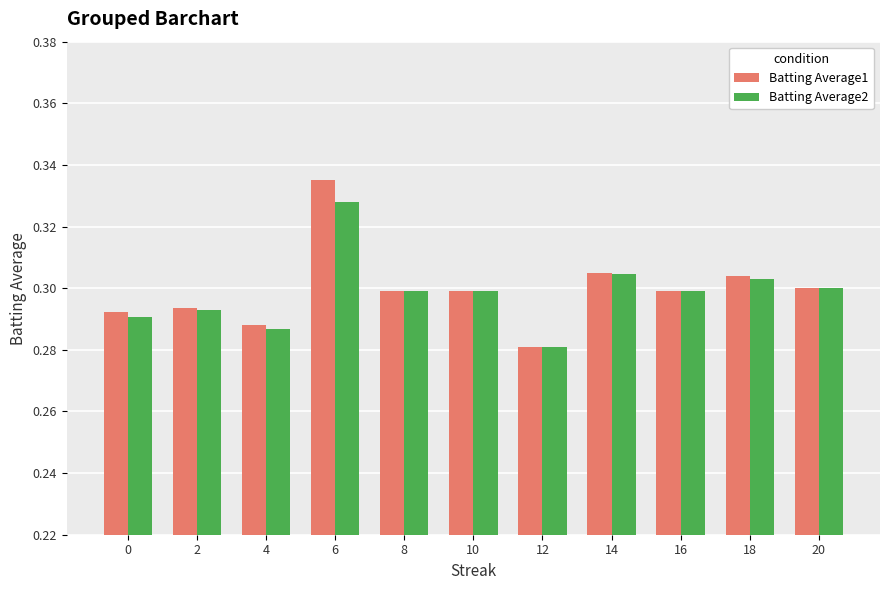

The Batting Average2 series shows 0.3 at 2. True or false?

True